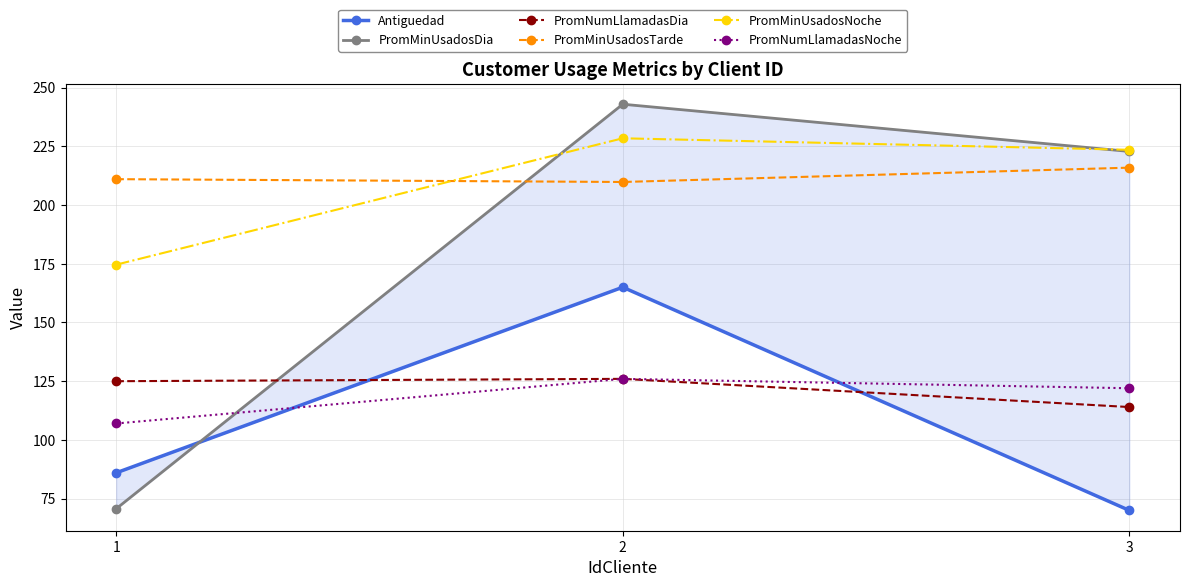

Rank the categories by PromNumLlamadasDia value from highest to lowest.

2, 1, 3